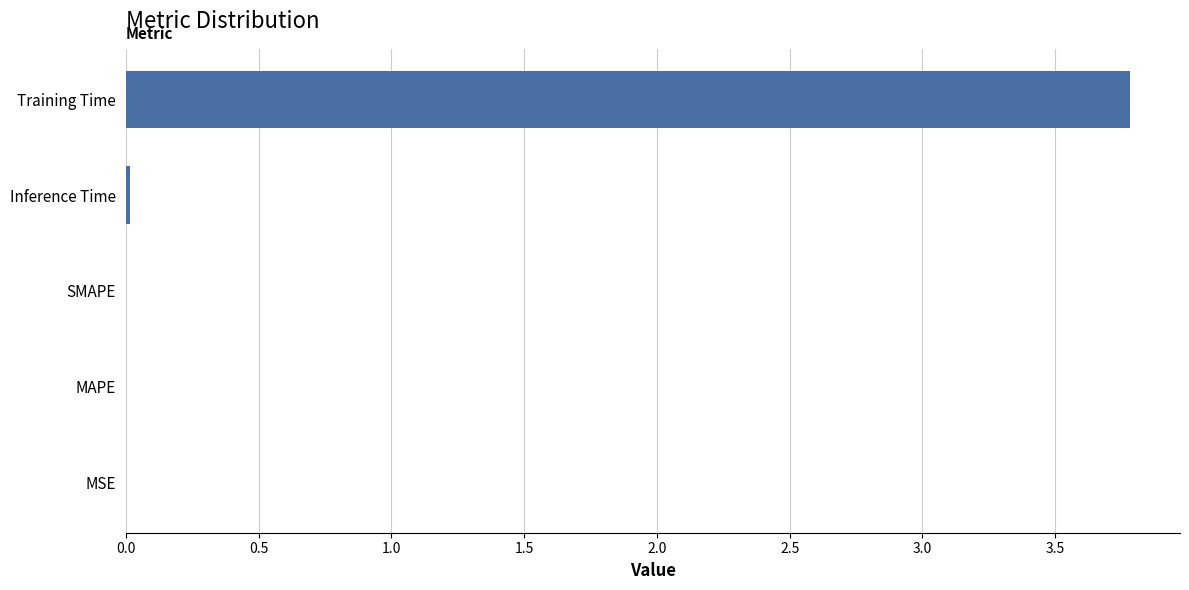

Which label corresponds to the largest value in the chart?

Training Time